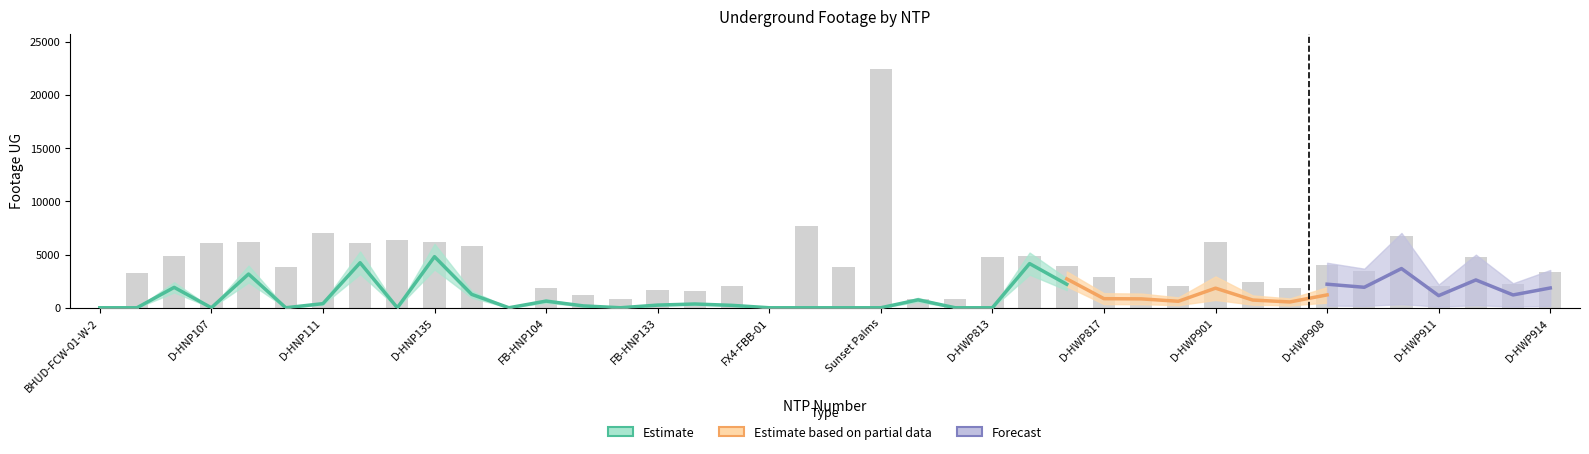

What is the sum of the values at D-HWP907 and D-HWP913?

4008